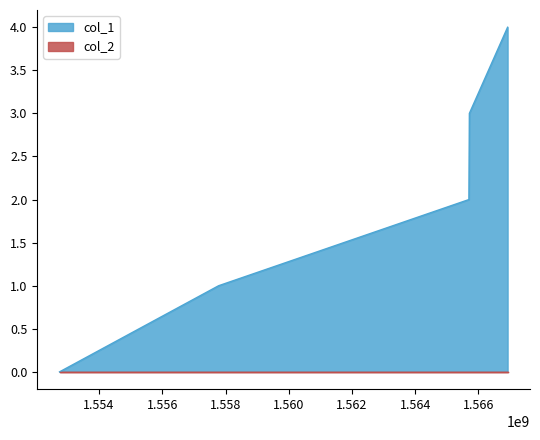

The value at 1552746680 is 3. True or false?

False